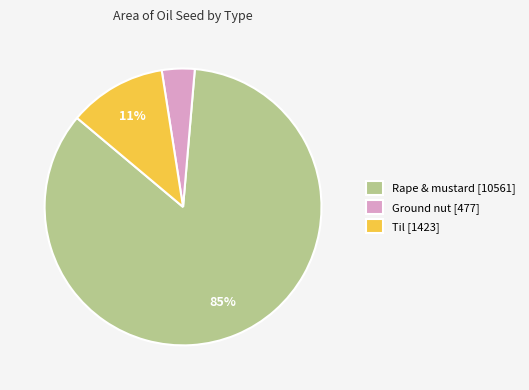

Which category has the smallest portion of the pie?

Ground nut